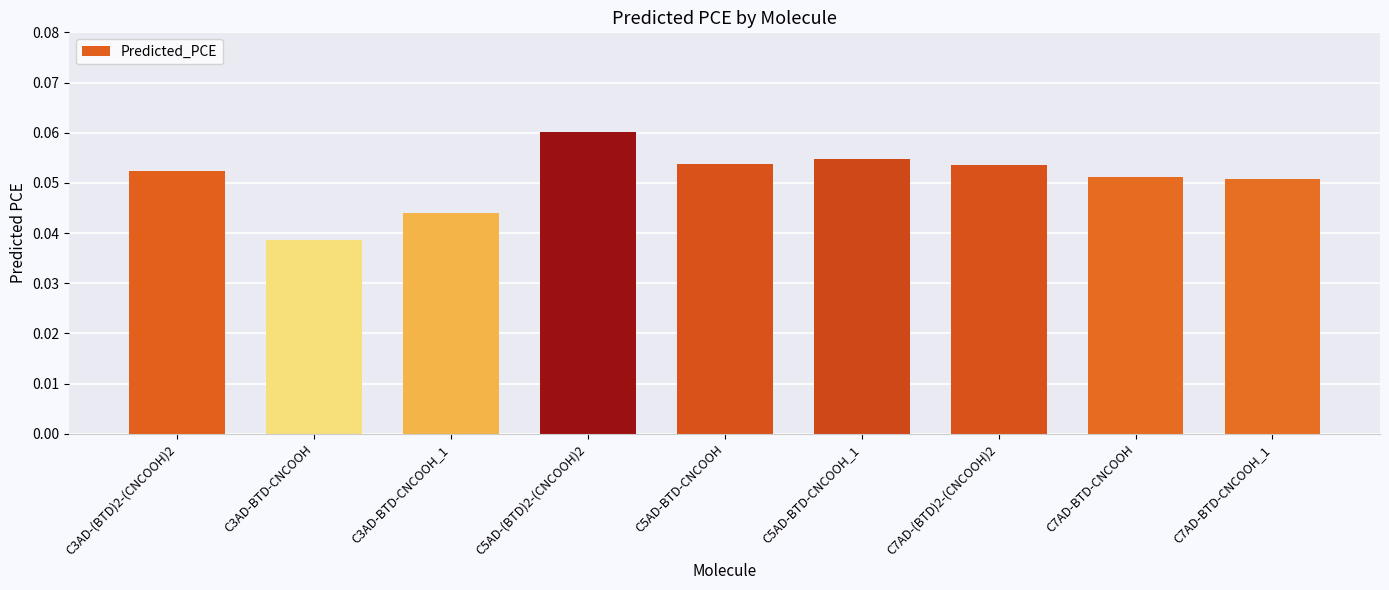

How many bars are there in total?

9